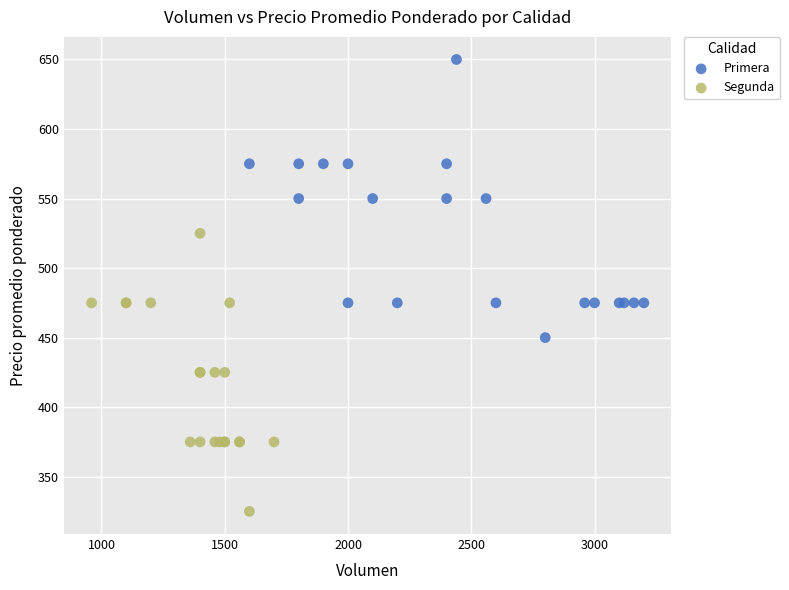

Which series contains the highest Y value?

Primera